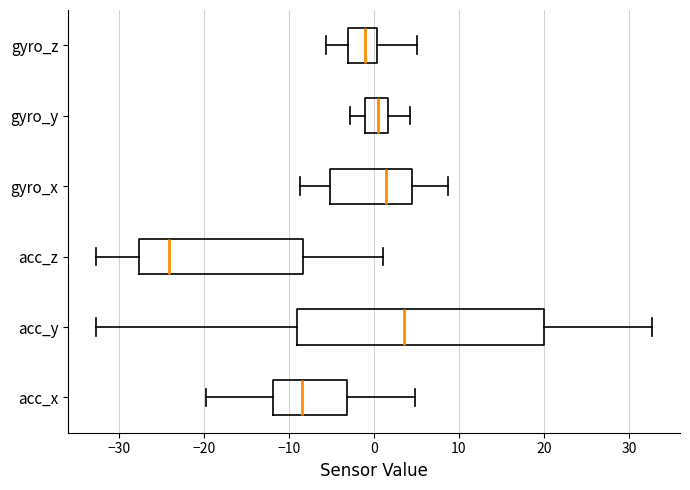

Comparing the boxes themselves (not the whiskers), which one is the widest?

acc_y